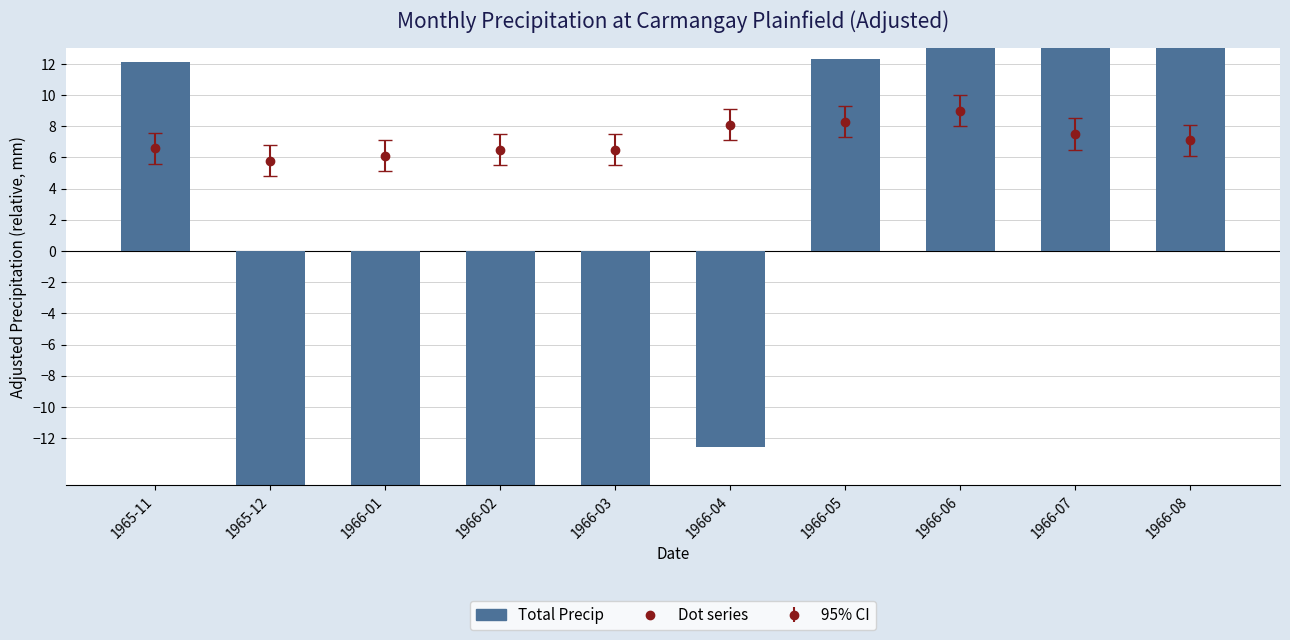

List the labels in order of value, smallest first.

1966-03, 1966-02, 1965-12, 1966-01, 1966-04, 1965-11, 1966-05, 1966-08, 1966-06, 1966-07